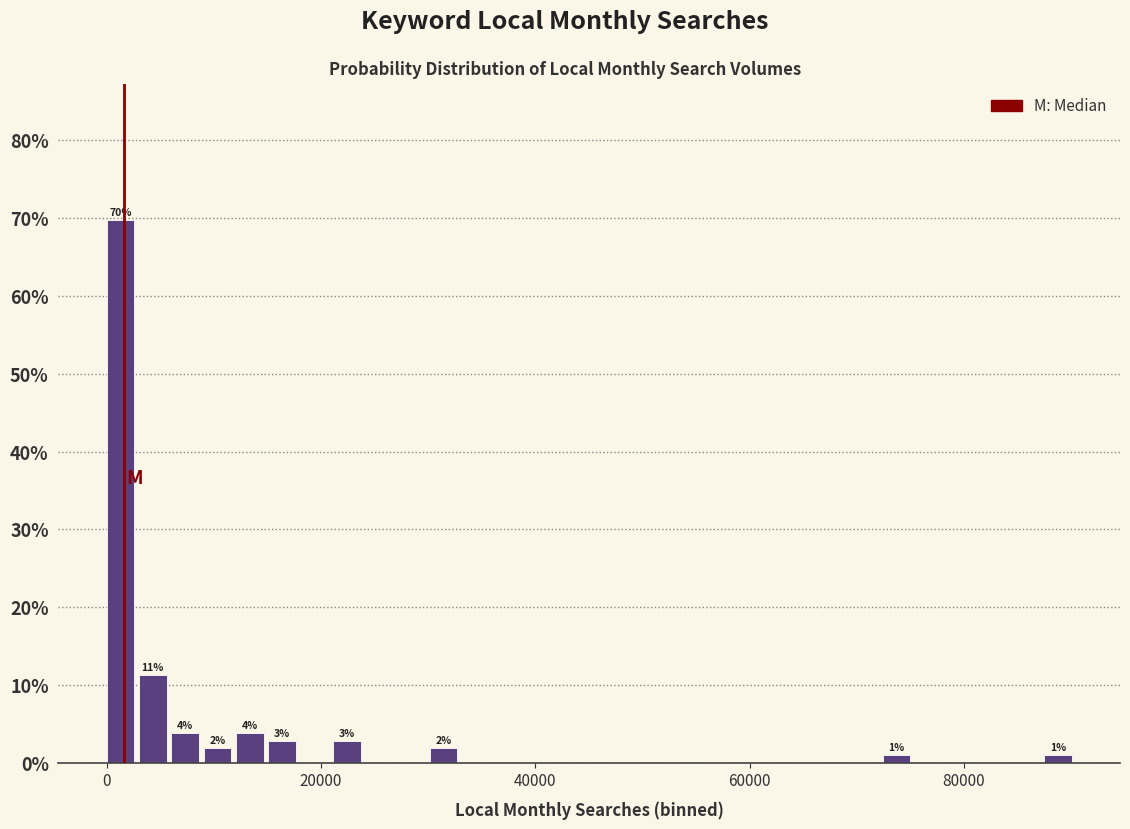

Read against the x-axis, roughly where is the centre of the tallest bar?

2000